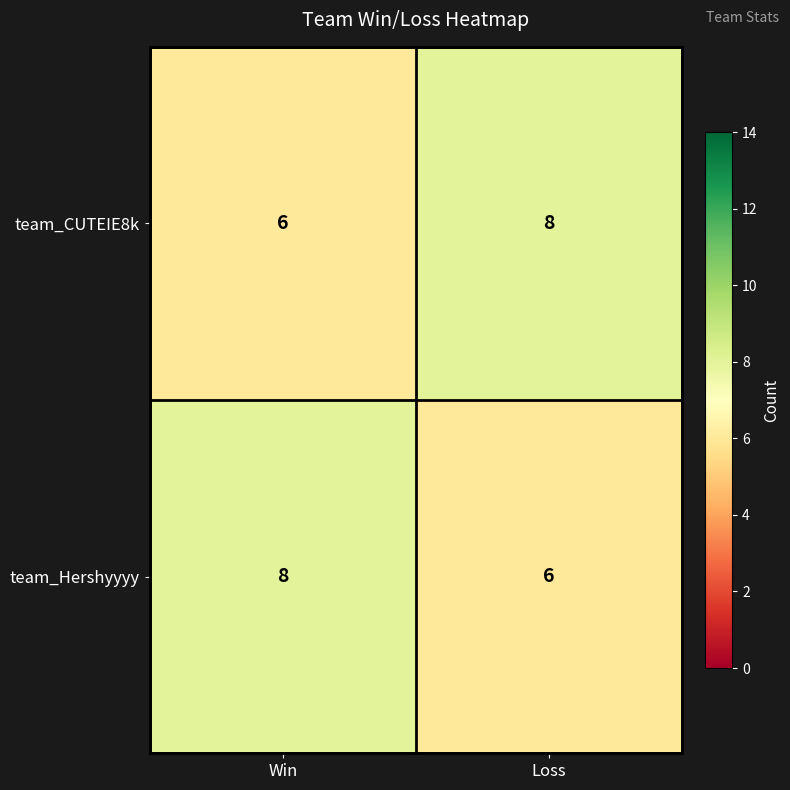

True or false: team_CUTEIE8k has a value of 3 at Win.

False